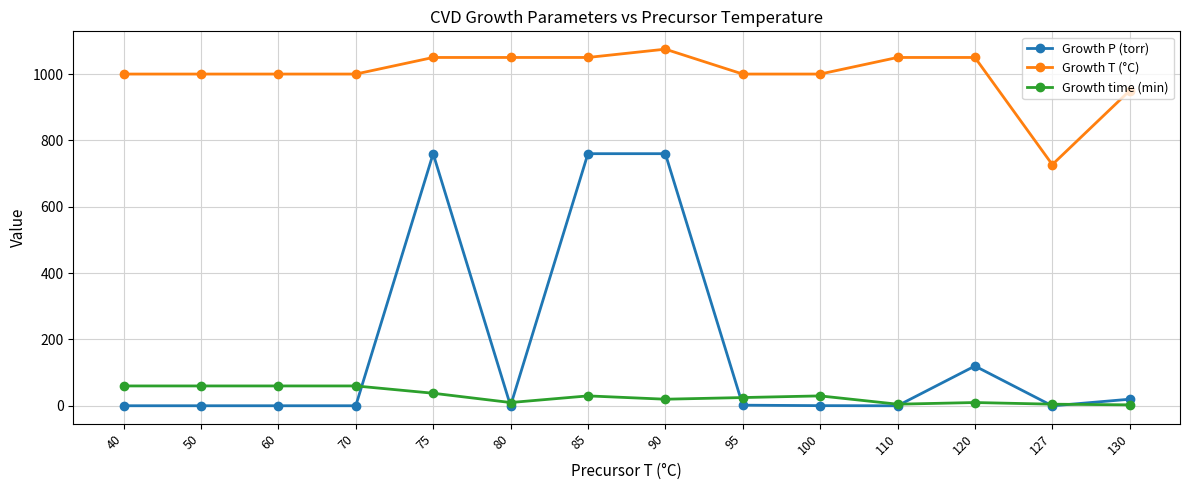

What is the difference between the Growth T (°C) values at 130 and 80?

100.0